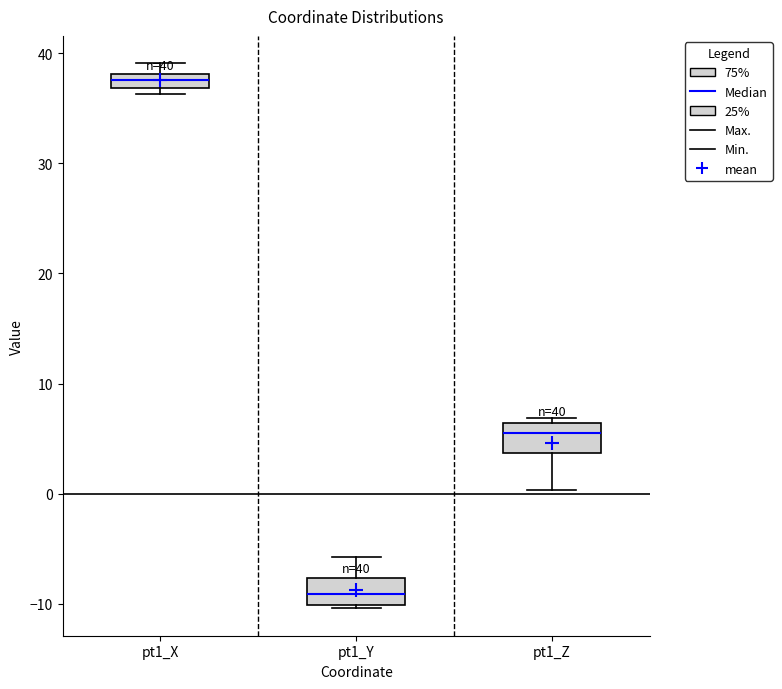

Which box has the lowest median line?

pt1_Y